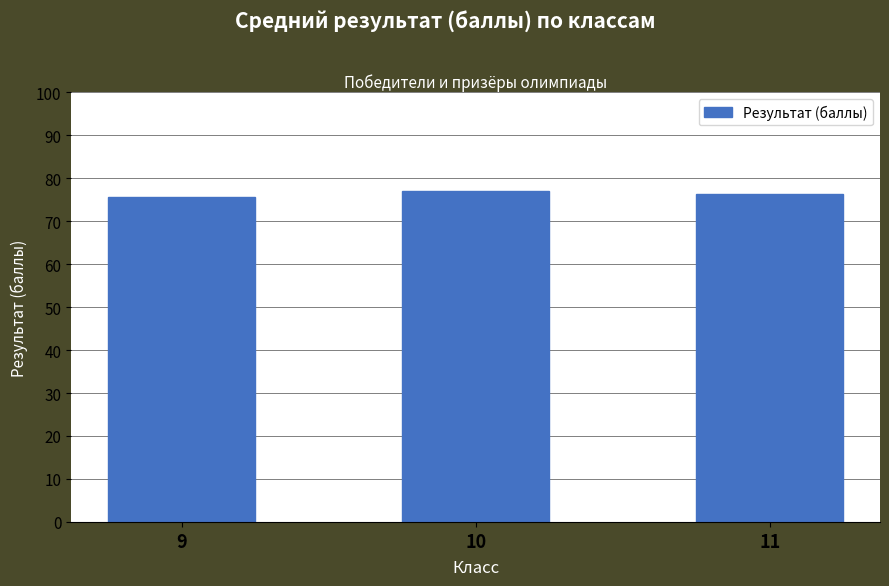

How many data points are less than 76?

1